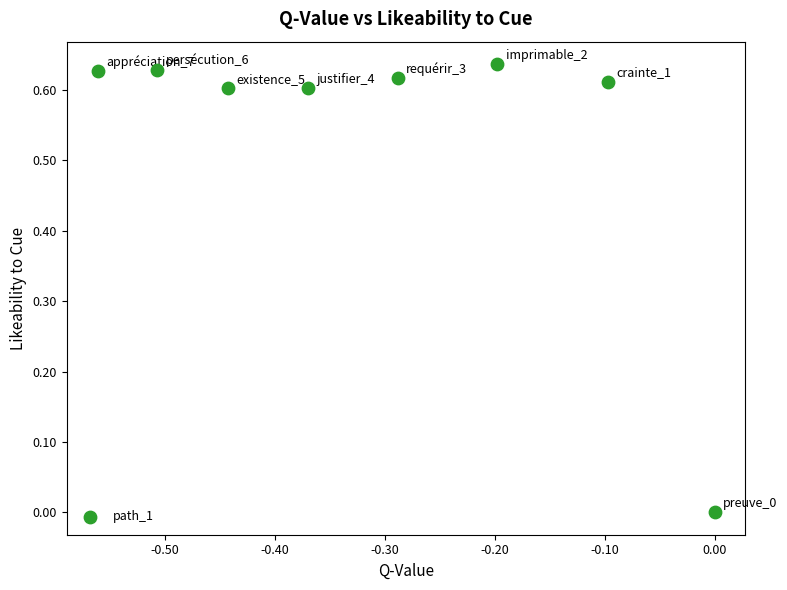

What is the average Y value?

0.5